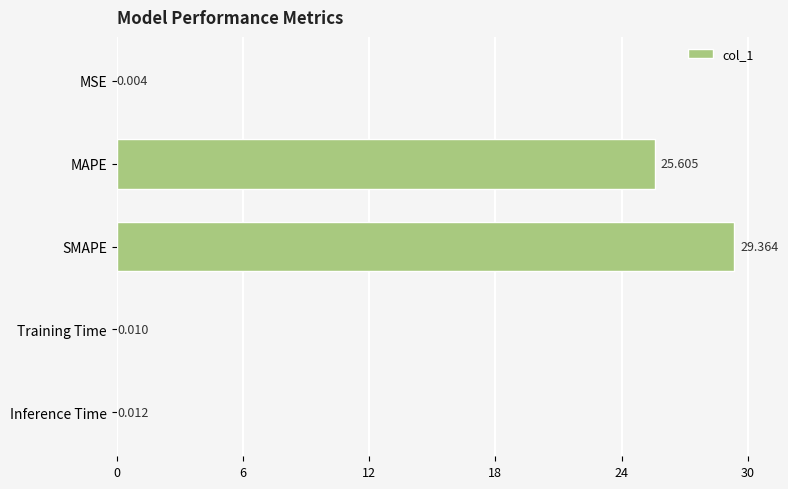

Between Training Time and MSE, which is larger?

Training Time